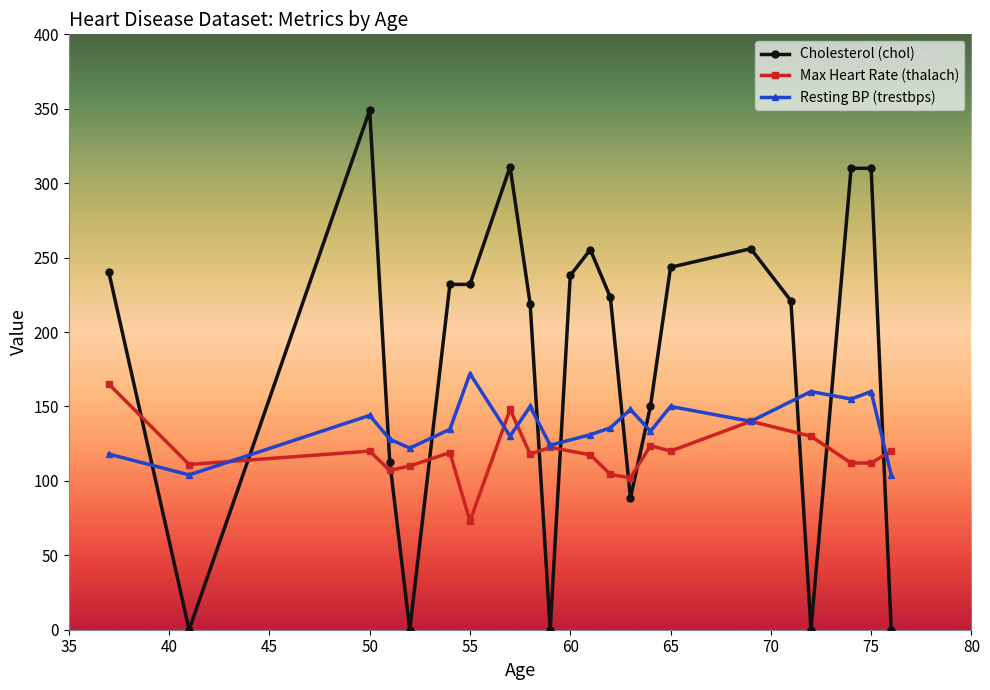

What is the lowest value of the Resting BP (trestbps) series?

104.0